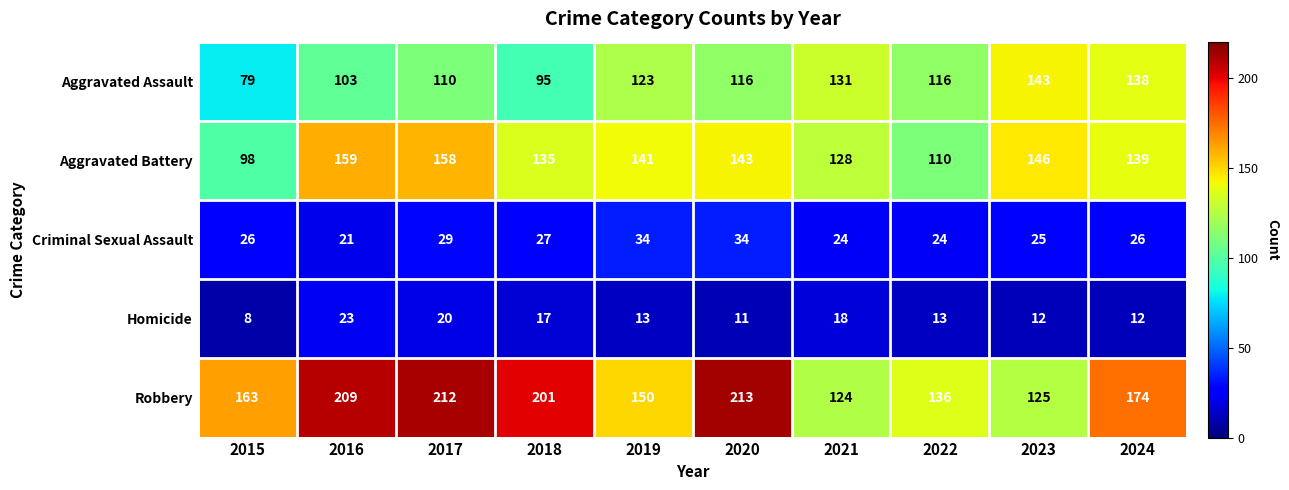

What is the difference between the second highest and second lowest values in the Aggravated Battery series?

48